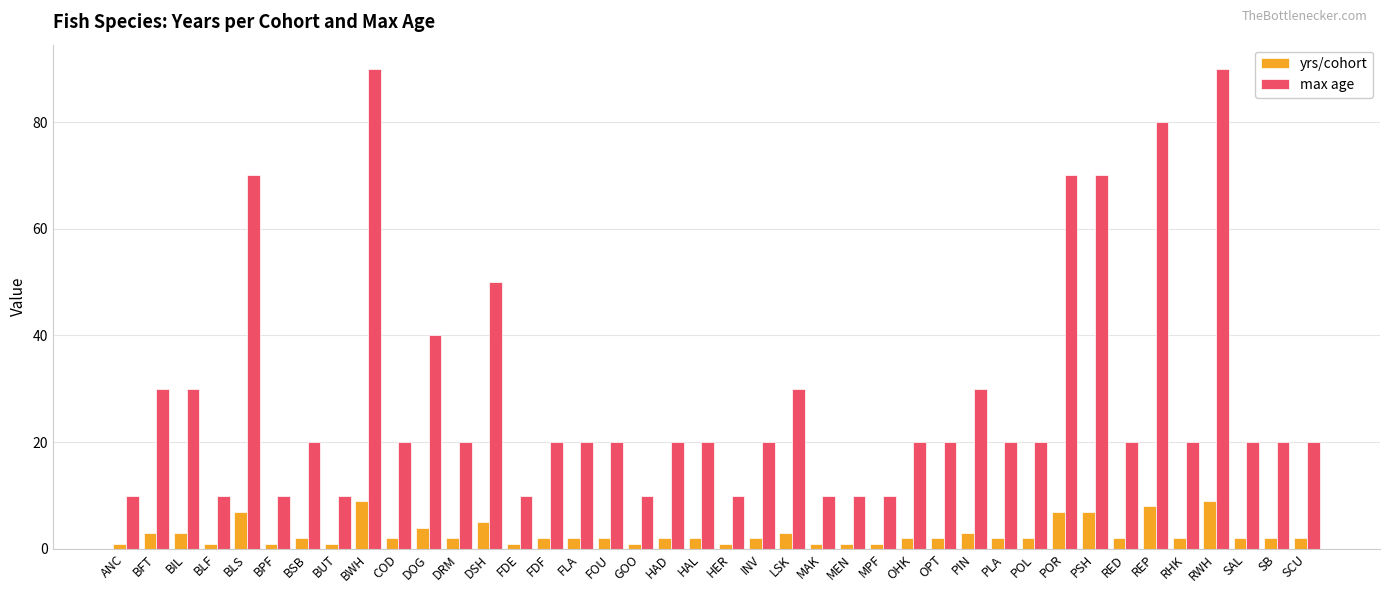

The value of max age at HAL is 33. True or false?

False